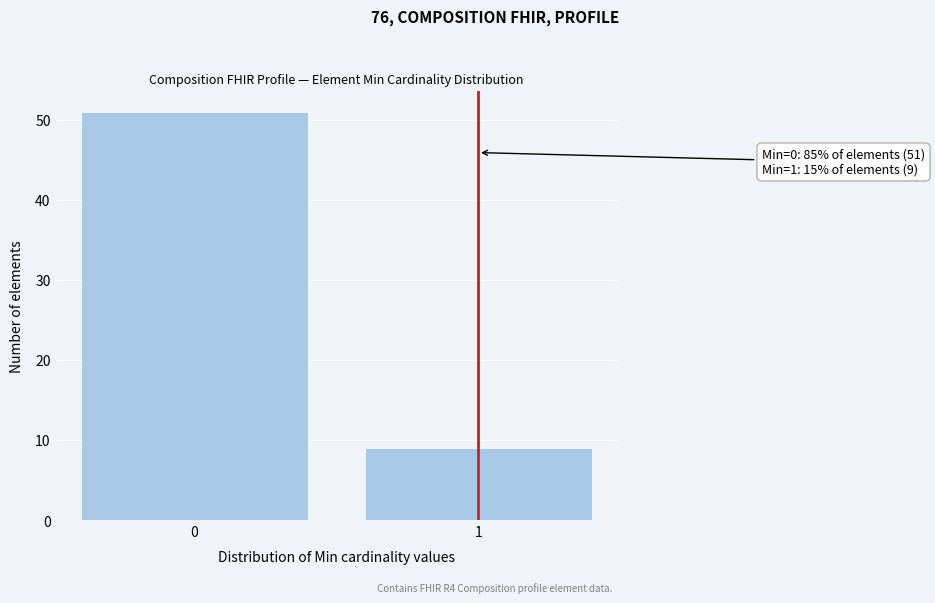

Reading left to right, what are all the values shown in this chart?

51	9